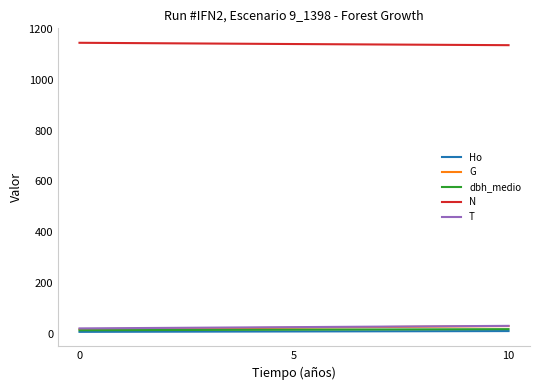

True or false: T has a value of 21.0 at 0.

True